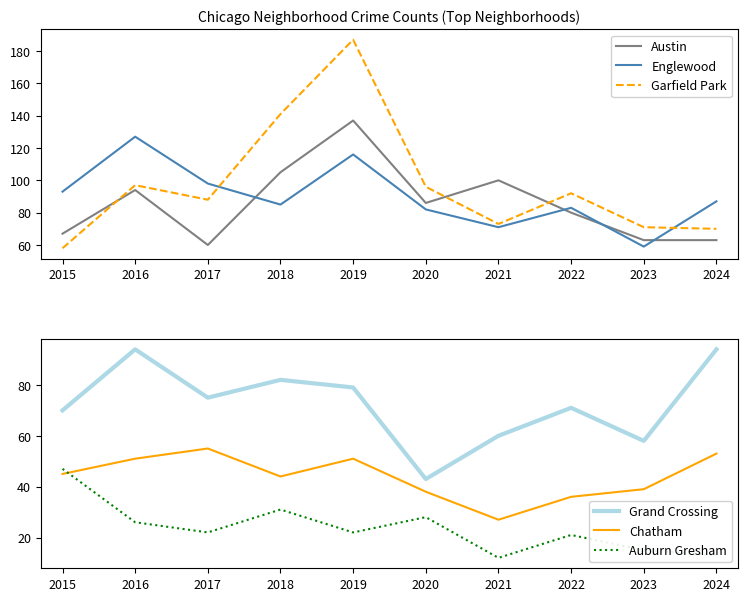

In Auburn Gresham, how many points are lower than both neighbors (excluding endpoints)?

3